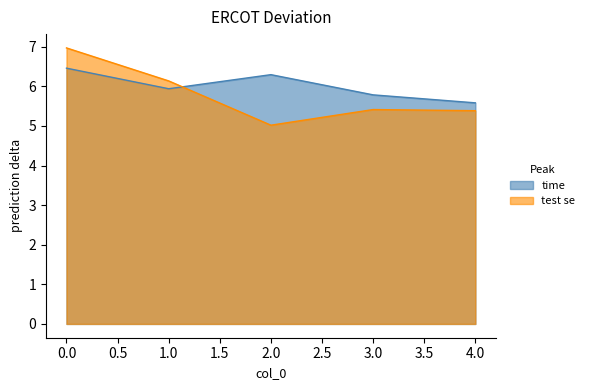

What is the sum of the time values at 2.0 and 0.0?

12.8